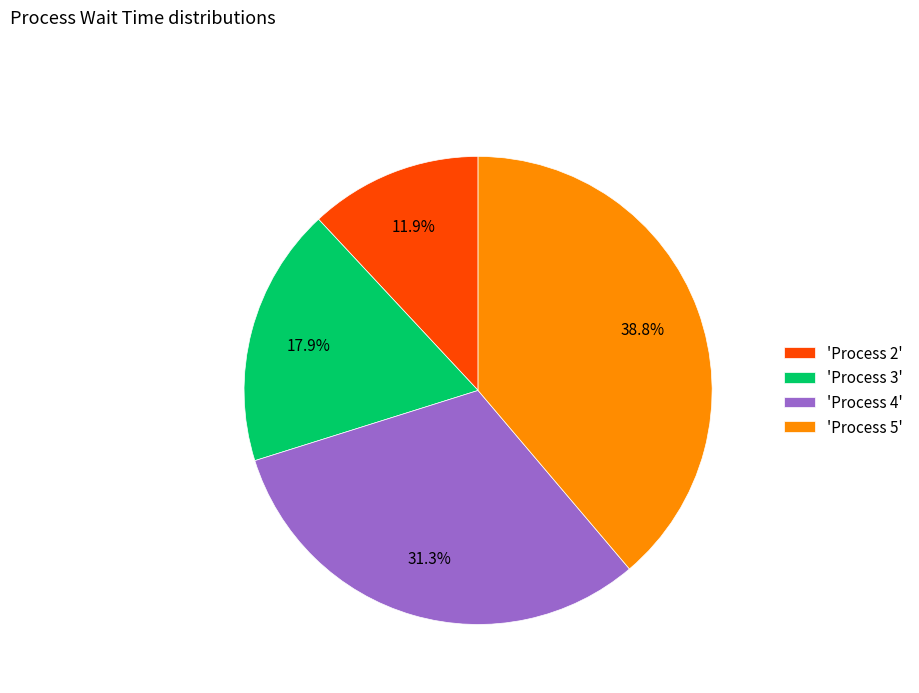

What is the ratio of the value at 'Process 2' to the value at 'Process 5'?

0.3